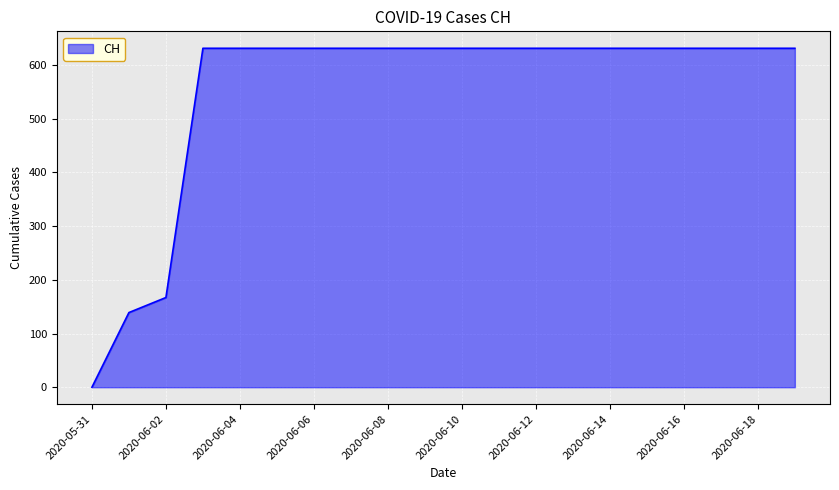

What is the maximum value shown in the chart?

631